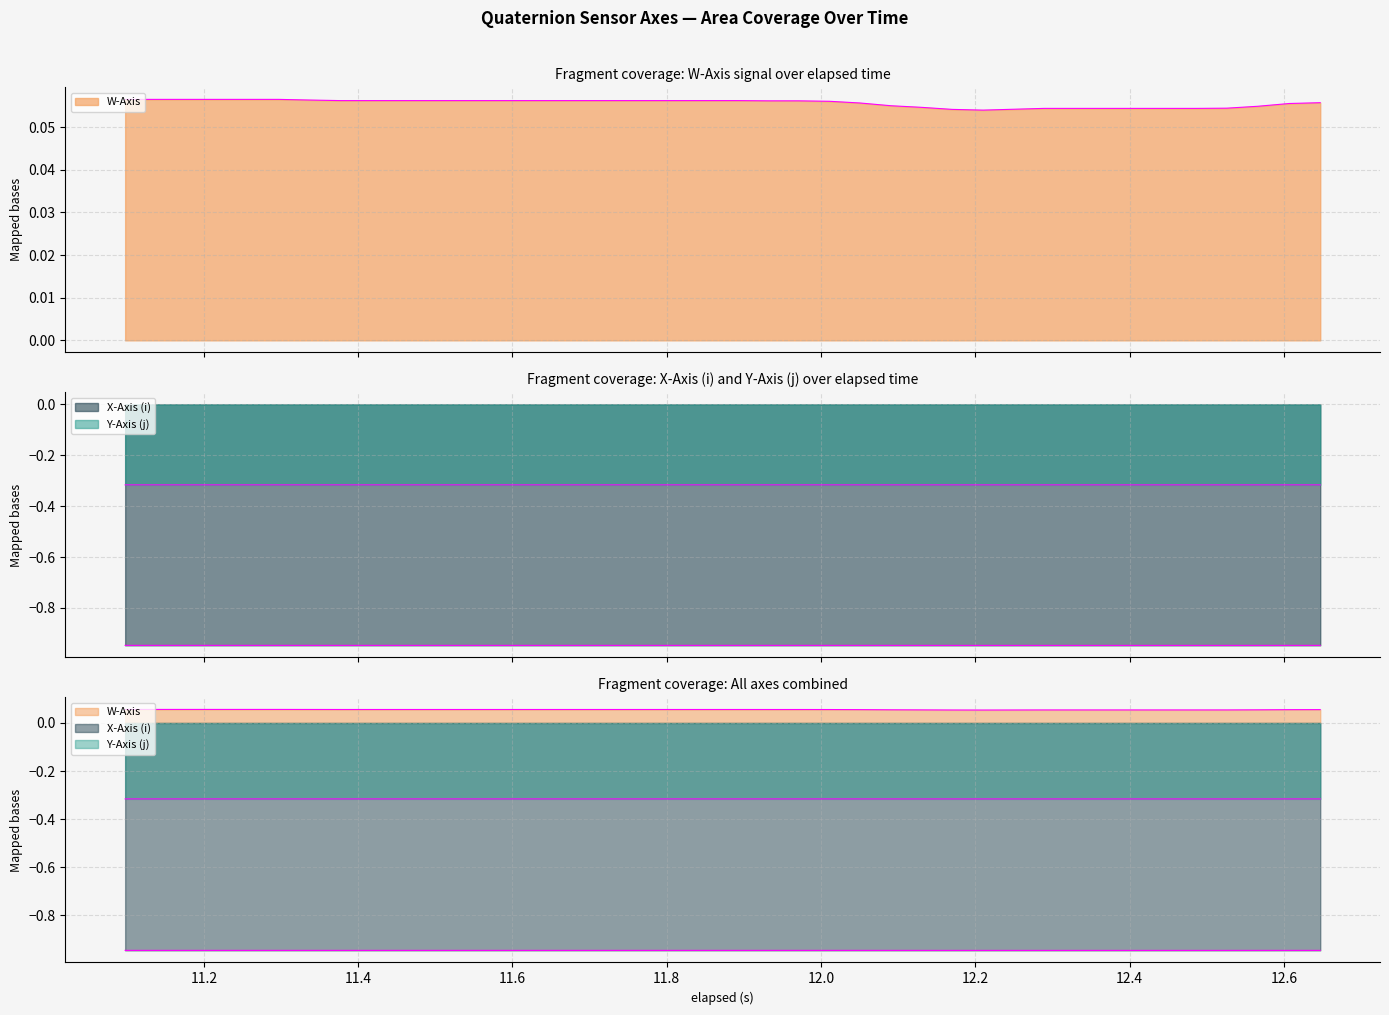

Is the value of Y-Axis (j) at 12.6 greater than the value of W-Axis at 31?

No